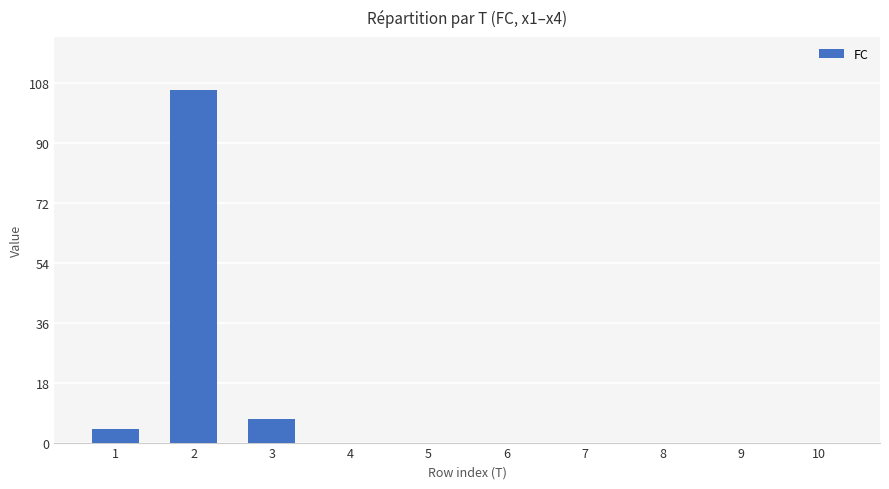

What is the sum of all values?

117